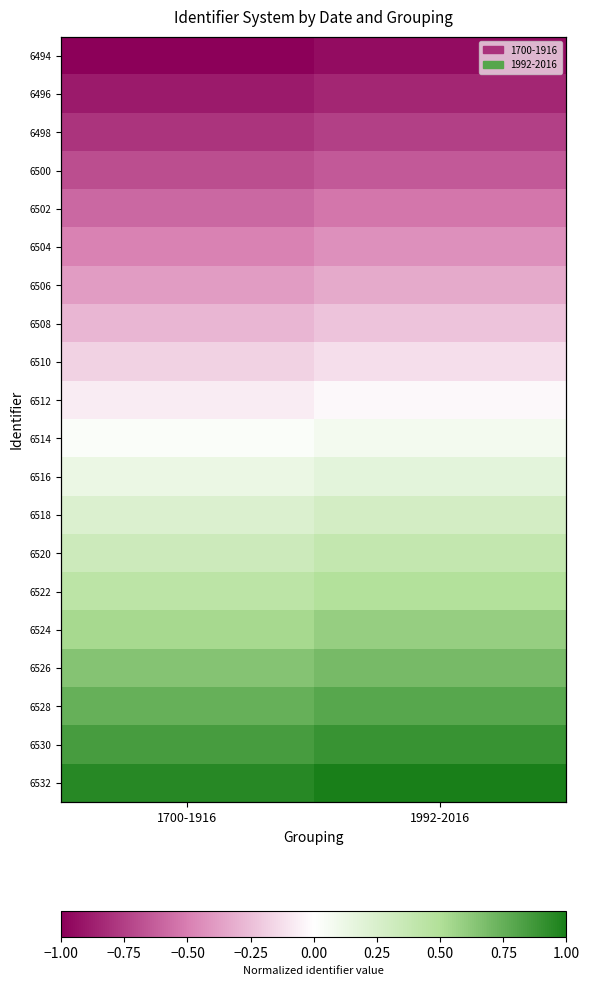

Read the 6528 value at 1700-1916.

0.7